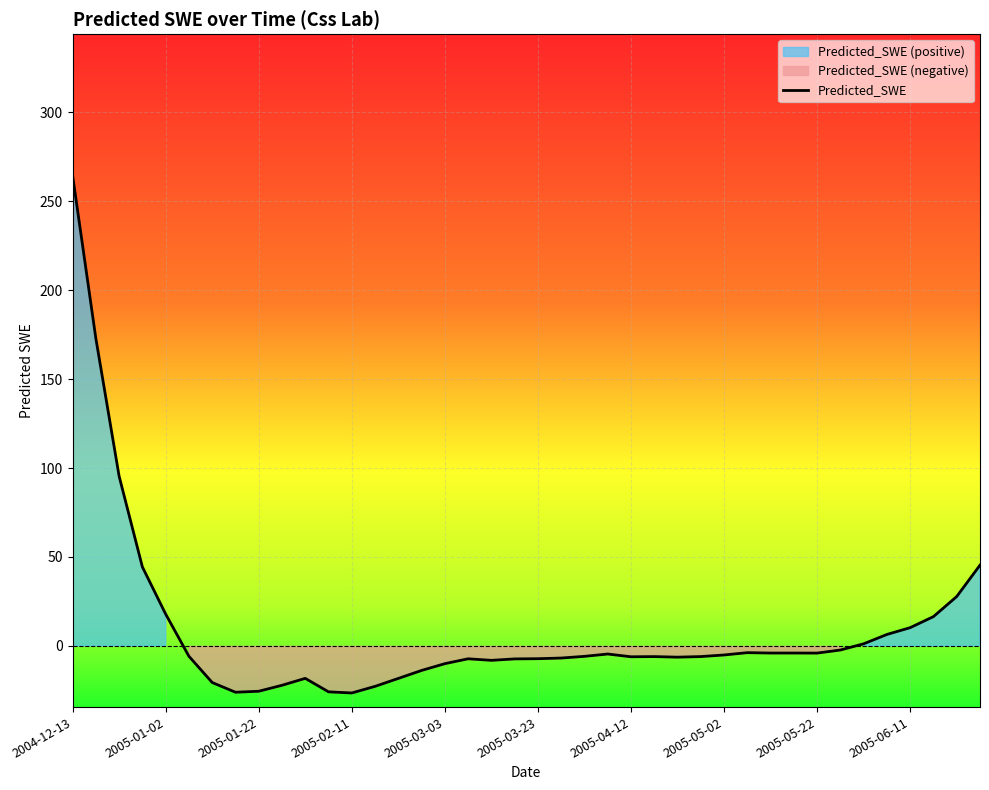

True or false: the data has more than 1 interior local peaks.

True